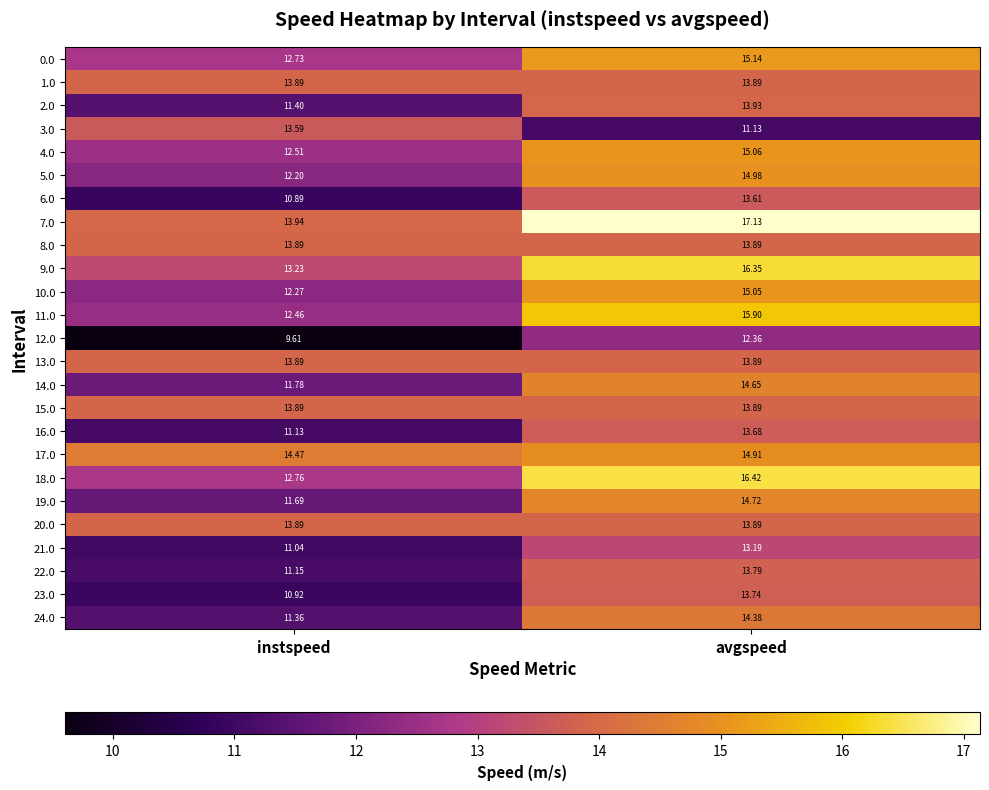

At how many categories does at least one series exceed 9?

2